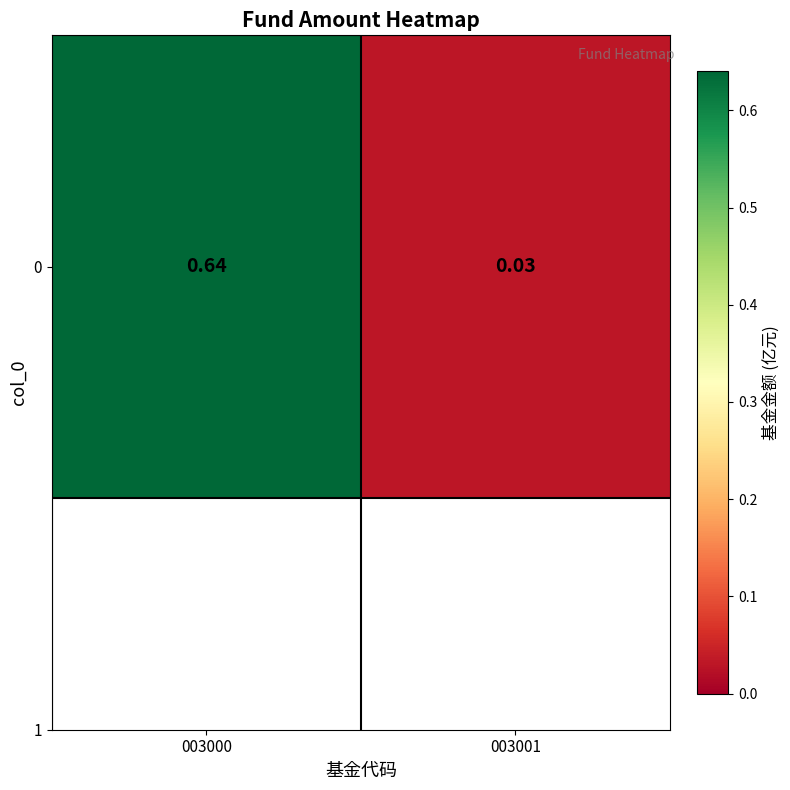

Reading right to left, what are all the values shown in this chart?

003001=0.0	003000=0.6